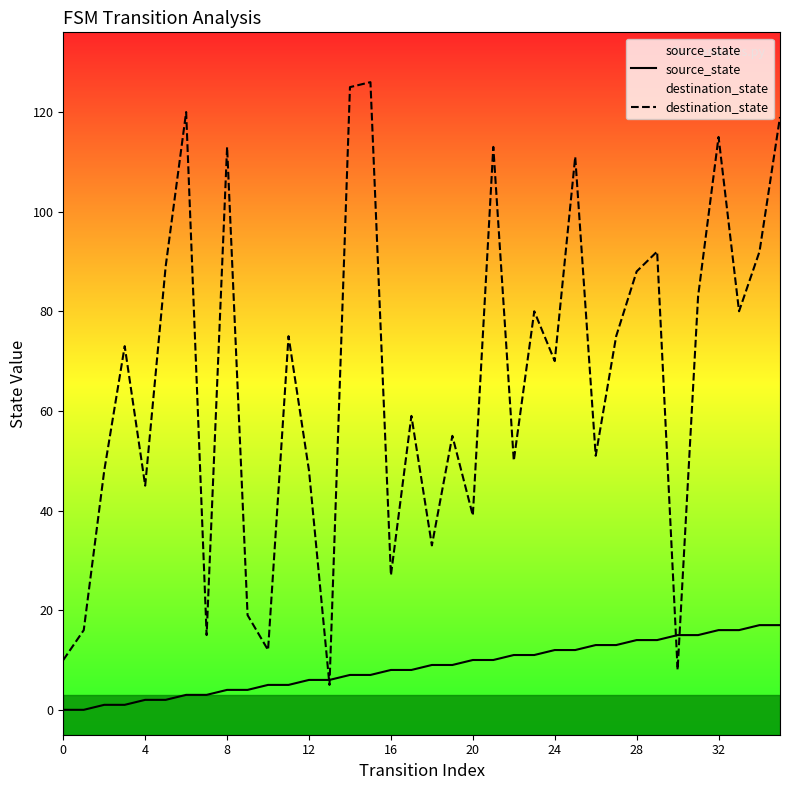

Which series has the widest spread of values?

destination_state